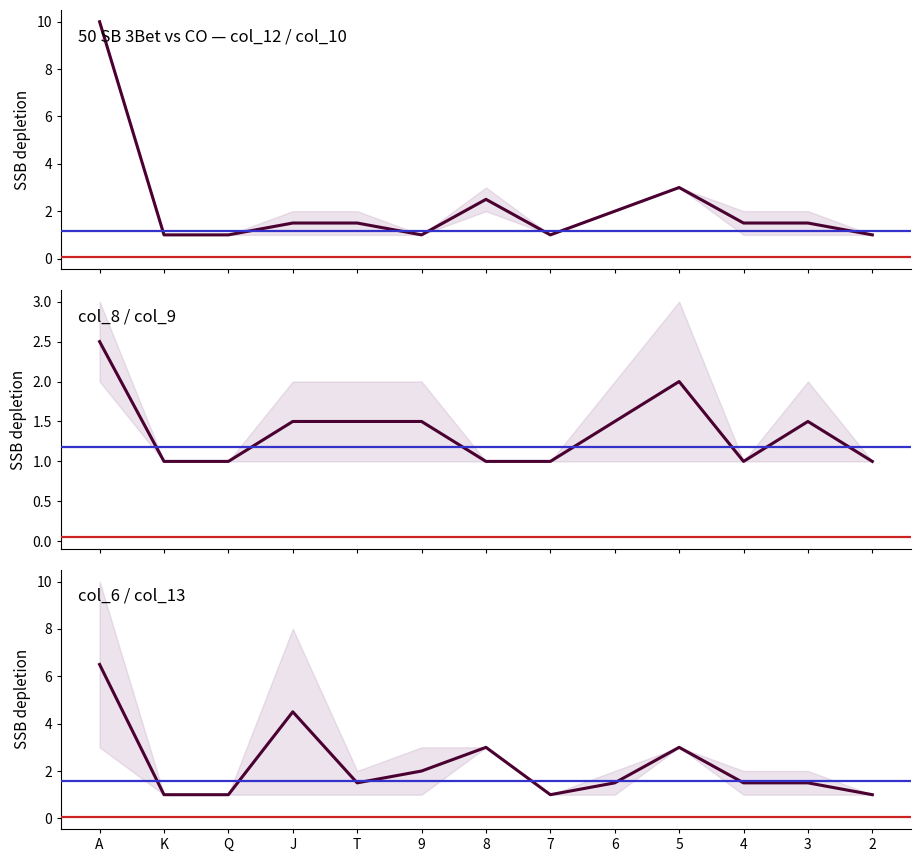

At which label does col_9 reach its peak?

A